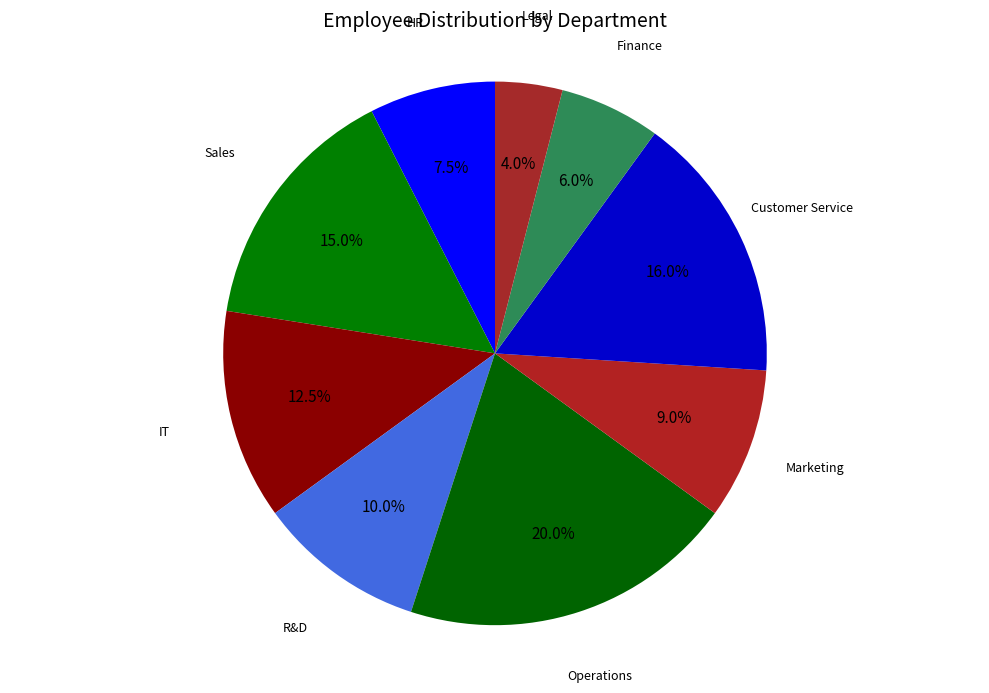

What percentage is NOT represented by Finance?

94.0%